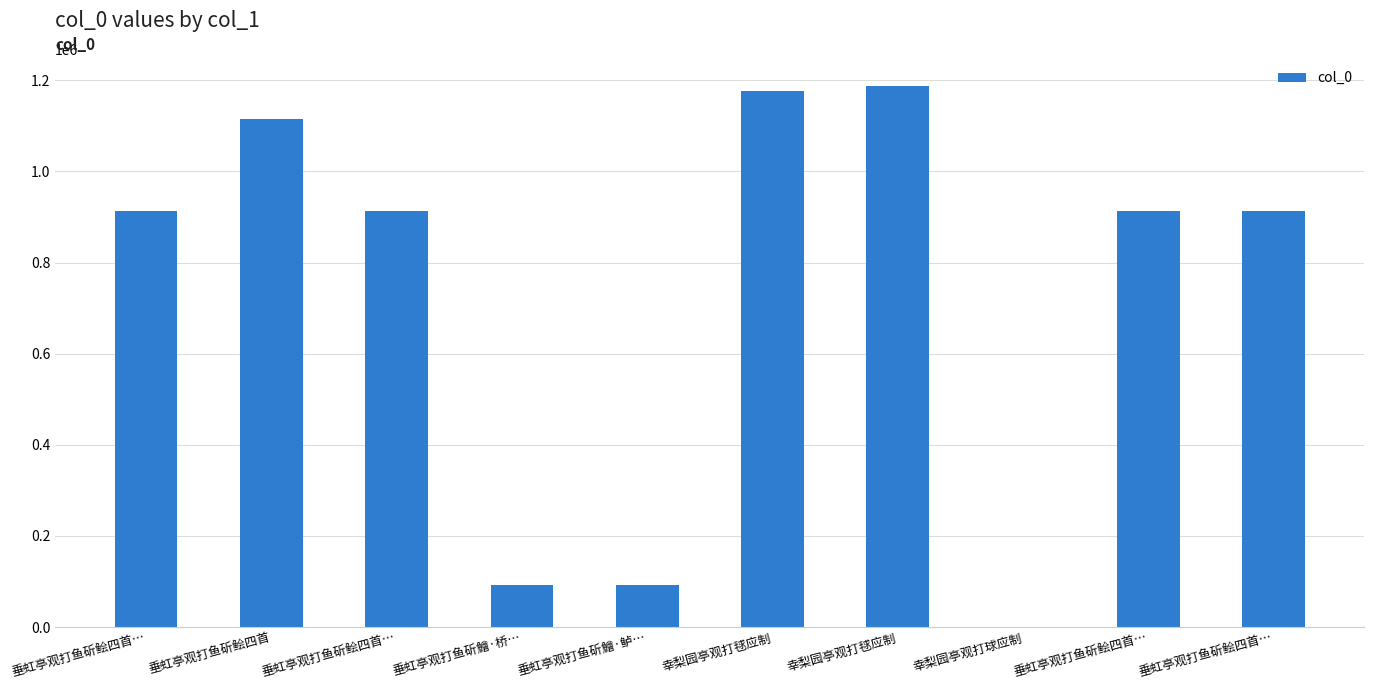

What is the approximate value at 垂虹亭观打鱼斫鲙四首…, to the nearest 50?

912850